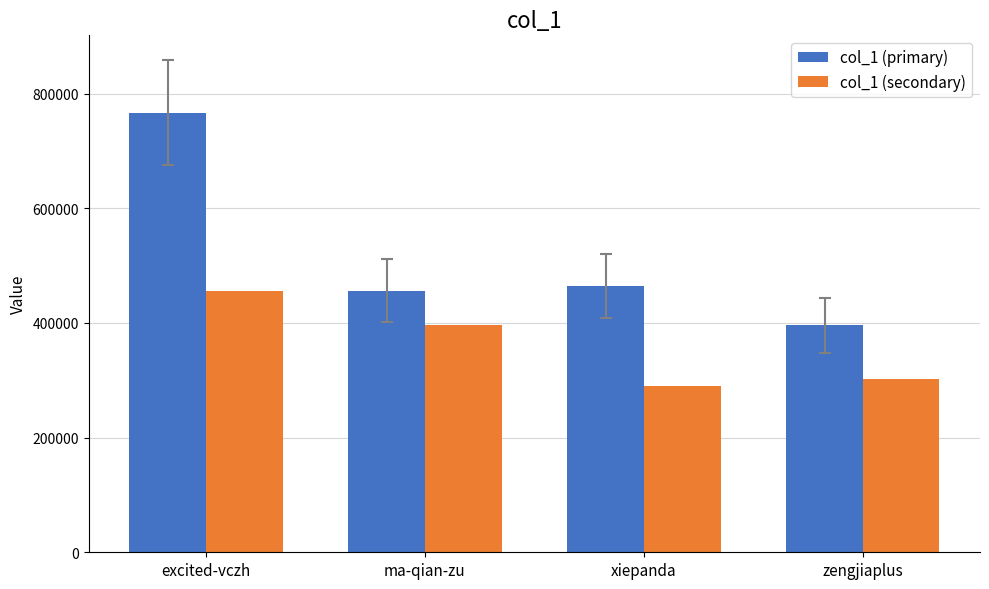

What is the total value across all series at xiepanda?

755787